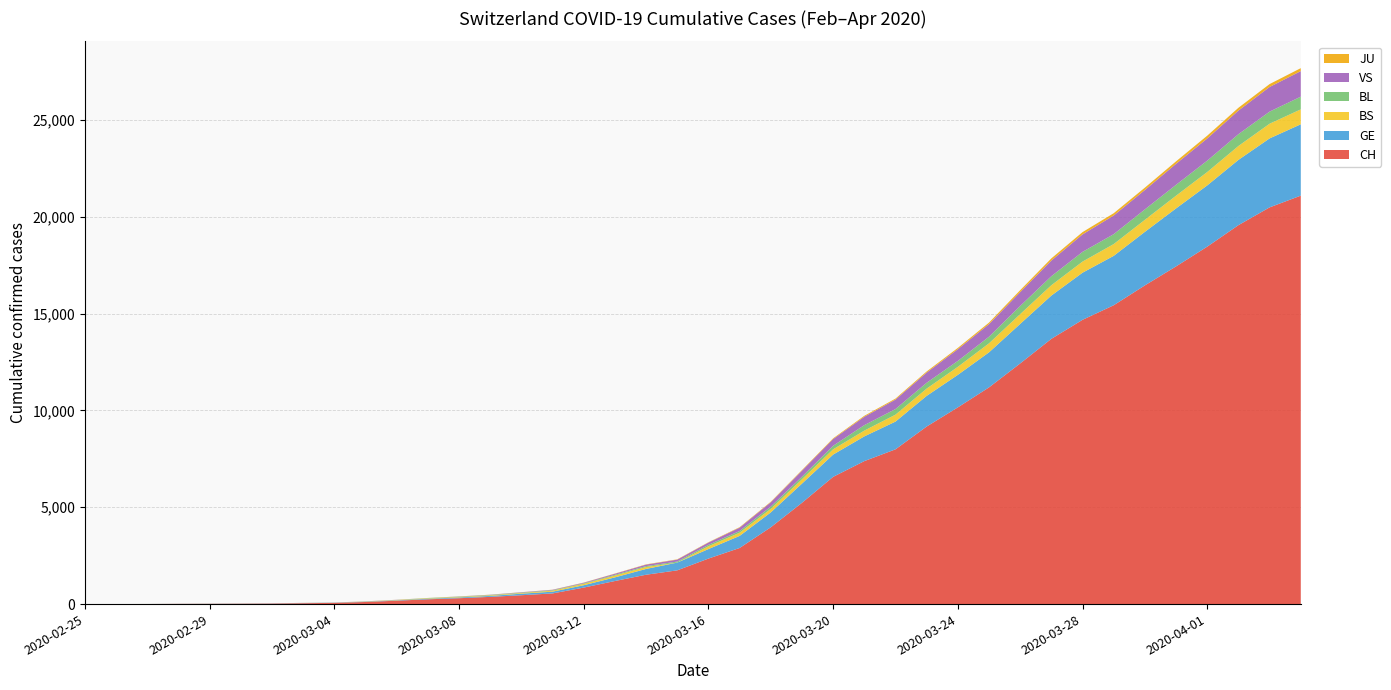

Reading left to right, extract all data points from this chart.

CH: 2020-02-25=1	2020-02-26=2	2020-02-27=4	2020-02-28=11	2020-02-29=14	2020-03-01=20	2020-03-02=26	2020-03-03=46	2020-03-04=63	2020-03-05=109	2020-03-06=176	2020-03-07=247	2020-03-08=303	2020-03-09=373	2020-03-10=458	2020-03-11=551	2020-03-12=852	2020-03-13=1191	2020-03-14=1516	2020-03-15=1742	2020-03-16=2350	2020-03-17=2896	2020-03-18=3965	2020-03-19=5229	2020-03-20=6569	2020-03-21=7382	2020-03-22=7990	2020-03-23=9167	2020-03-24=10156	2020-03-25=11188	2020-03-26=12424	2020-03-27=13695	2020-03-28=14677	2020-03-29=15429	2020-03-30=16455	2020-03-31=17435	2020-04-01=18455	2020-04-02=19564	2020-04-03=20482	2020-04-04=21088
GE: 2020-02-25=0	2020-02-26=1	2020-02-27=1	2020-02-28=3	2020-02-29=5	2020-03-01=7	2020-03-02=7	2020-03-03=9	2020-03-04=9	2020-03-05=13	2020-03-06=18	2020-03-07=30	2020-03-08=40	2020-03-09=49	2020-03-10=79	2020-03-11=90	2020-03-12=121	2020-03-13=188	2020-03-14=298	2020-03-15=401	2020-03-16=490	2020-03-17=623	2020-03-18=769	2020-03-19=991	2020-03-20=1150	2020-03-21=1276	2020-03-22=1432	2020-03-23=1582	2020-03-24=1679	2020-03-25=1809	2020-03-26=2041	2020-03-27=2234	2020-03-28=2433	2020-03-29=2550	2020-03-30=2764	2020-03-31=2994	2020-04-01=3161	2020-04-02=3369	2020-04-03=3561	2020-04-04=3683
BS: 2020-02-25=0	2020-02-26=0	2020-02-27=1	2020-02-28=1	2020-02-29=1	2020-03-01=1	2020-03-02=1	2020-03-03=3	2020-03-04=3	2020-03-05=8	2020-03-06=15	2020-03-07=21	2020-03-08=24	2020-03-09=28	2020-03-10=33	2020-03-11=49	2020-03-12=73	2020-03-13=92	2020-03-14=100	2020-03-15=0	2020-03-16=144	2020-03-17=165	2020-03-18=182	2020-03-19=222	2020-03-20=272	2020-03-21=299	2020-03-22=358	2020-03-23=376	2020-03-24=414	2020-03-25=466	2020-03-26=505	2020-03-27=534	2020-03-28=573	2020-03-29=609	2020-03-30=621	2020-03-31=657	2020-04-01=691	2020-04-02=718	2020-04-03=758	2020-04-04=771
BL: 2020-02-25=0	2020-02-26=0	2020-02-27=0	2020-02-28=1	2020-02-29=2	2020-03-01=2	2020-03-02=2	2020-03-03=2	2020-03-04=2	2020-03-05=6	2020-03-06=6	2020-03-07=15	2020-03-08=19	2020-03-09=20	2020-03-10=22	2020-03-11=26	2020-03-12=26	2020-03-13=42	2020-03-14=47	2020-03-15=54	2020-03-16=76	2020-03-17=89	2020-03-18=116	2020-03-19=134	2020-03-20=184	2020-03-21=282	2020-03-22=289	2020-03-23=302	2020-03-24=306	2020-03-25=341	2020-03-26=422	2020-03-27=466	2020-03-28=502	2020-03-29=511	2020-03-30=539	2020-03-31=561	2020-04-01=588	2020-04-02=610	2020-04-03=625	2020-04-04=656
VS: 2020-02-25=0	2020-02-26=0	2020-02-27=0	2020-02-28=1	2020-02-29=1	2020-03-01=0	2020-03-02=3	2020-03-03=3	2020-03-04=4	2020-03-05=5	2020-03-06=6	2020-03-07=0	2020-03-08=7	2020-03-09=12	2020-03-10=17	2020-03-11=22	2020-03-12=30	2020-03-13=53	2020-03-14=76	2020-03-15=98	2020-03-16=116	2020-03-17=173	2020-03-18=225	2020-03-19=311	2020-03-20=346	2020-03-21=433	2020-03-22=490	2020-03-23=527	2020-03-24=606	2020-03-25=651	2020-03-26=715	2020-03-27=808	2020-03-28=902	2020-03-29=964	2020-03-30=1000	2020-03-31=1085	2020-04-01=1145	2020-04-02=1218	2020-04-03=1273	2020-04-04=1319
JU: 2020-02-25=0	2020-02-26=0	2020-02-27=0	2020-02-28=0	2020-02-29=0	2020-03-01=0	2020-03-02=0	2020-03-03=1	2020-03-04=1	2020-03-05=2	2020-03-06=3	2020-03-07=4	2020-03-08=4	2020-03-09=5	2020-03-10=6	2020-03-11=6	2020-03-12=9	2020-03-13=10	2020-03-14=15	2020-03-15=16	2020-03-16=17	2020-03-17=24	2020-03-18=26	2020-03-19=31	2020-03-20=37	2020-03-21=49	2020-03-22=51	2020-03-23=57	2020-03-24=66	2020-03-25=78	2020-03-26=99	2020-03-27=112	2020-03-28=118	2020-03-29=118	2020-03-30=122	2020-03-31=127	2020-04-01=144	2020-04-02=145	2020-04-03=149	2020-04-04=153